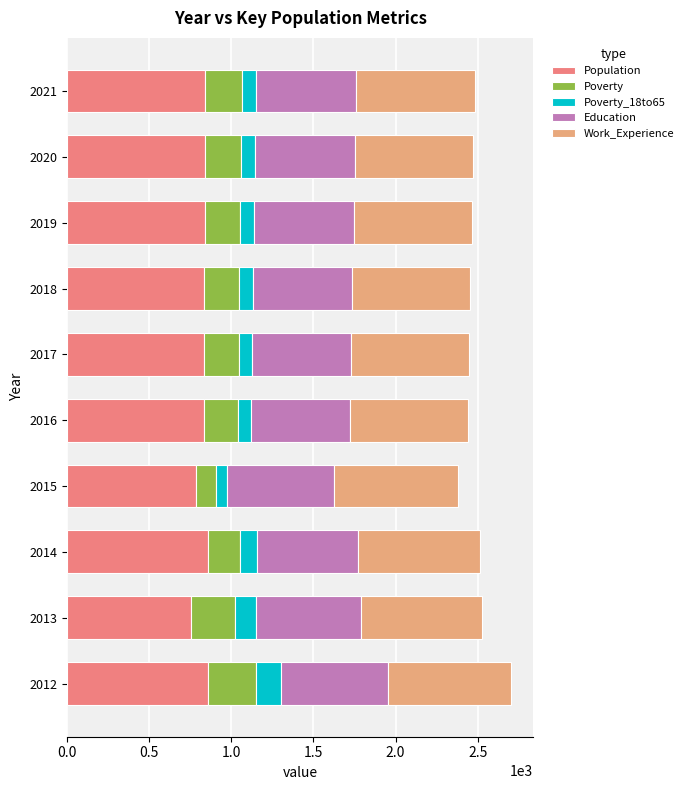

What is the total value across all series at 2013?

2525